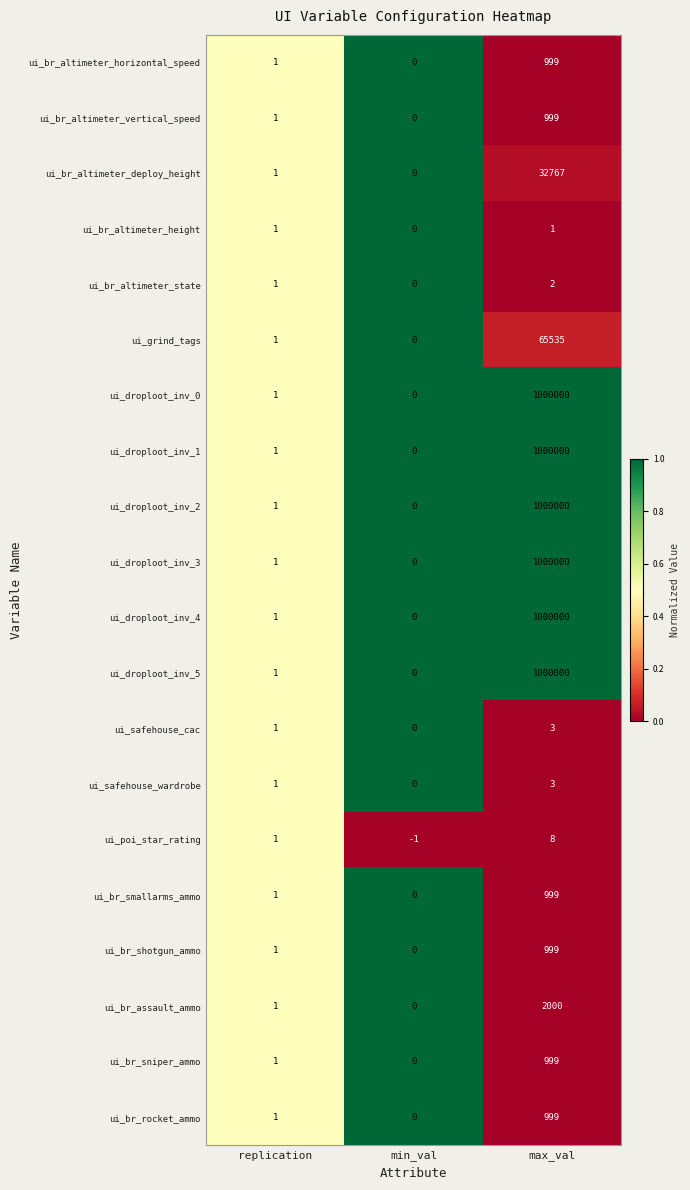

At which label is ui_droploot_inv_1 closest to 500000?

replication